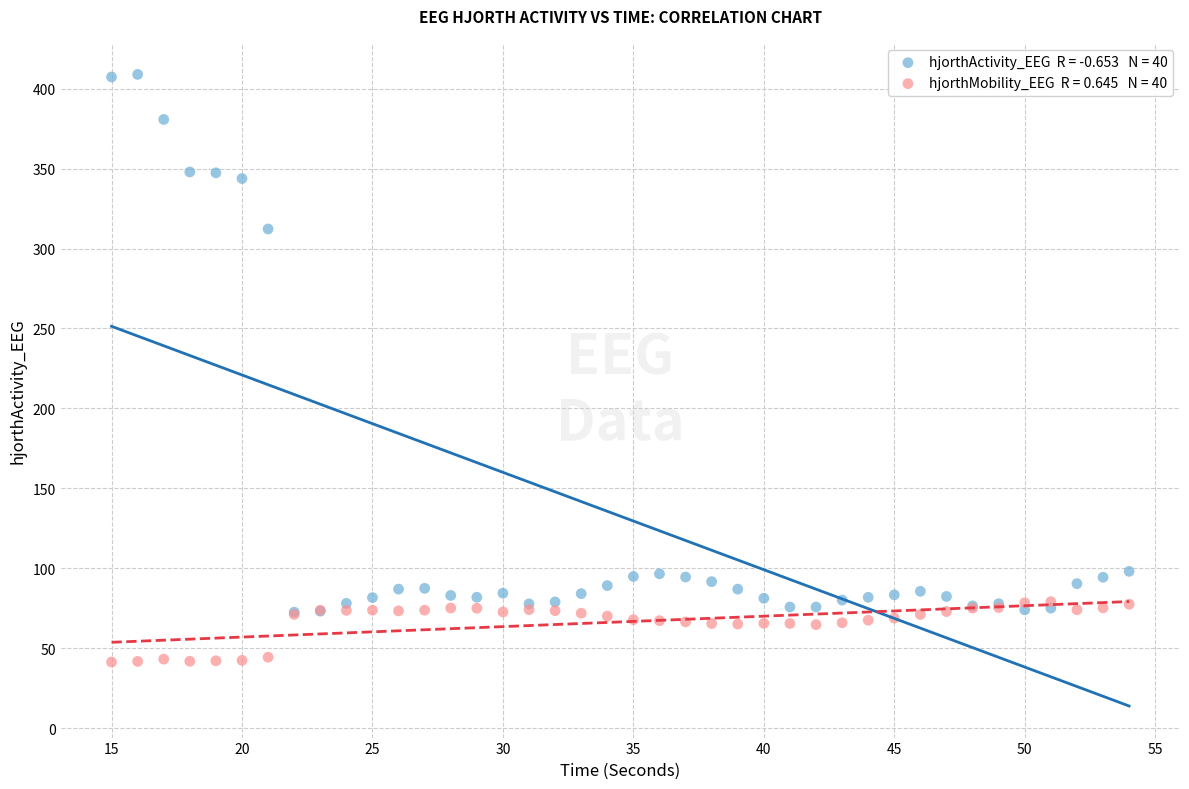

Across all series, what Y value is closest to 225?

312.2